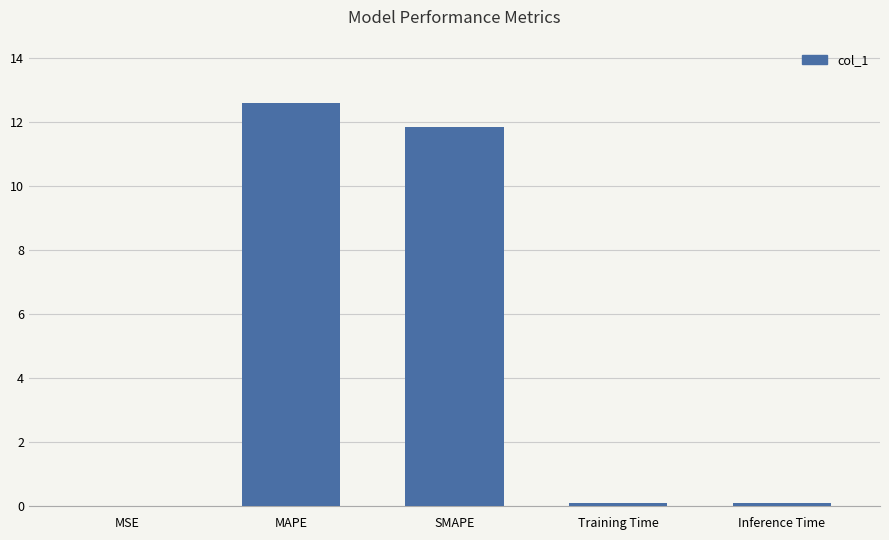

What is the sum of all values?

24.6